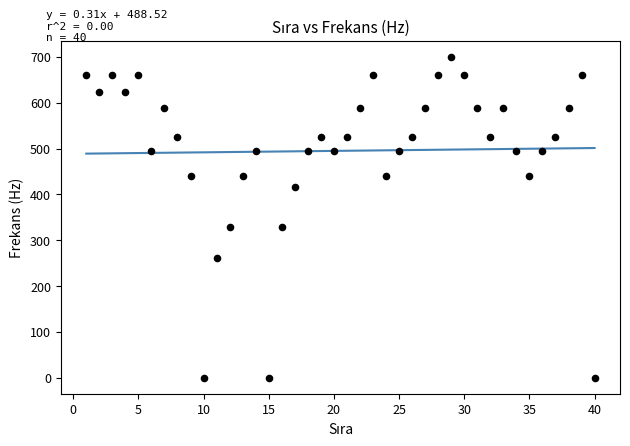

What is the range of Y values (max minus min)?

699.7